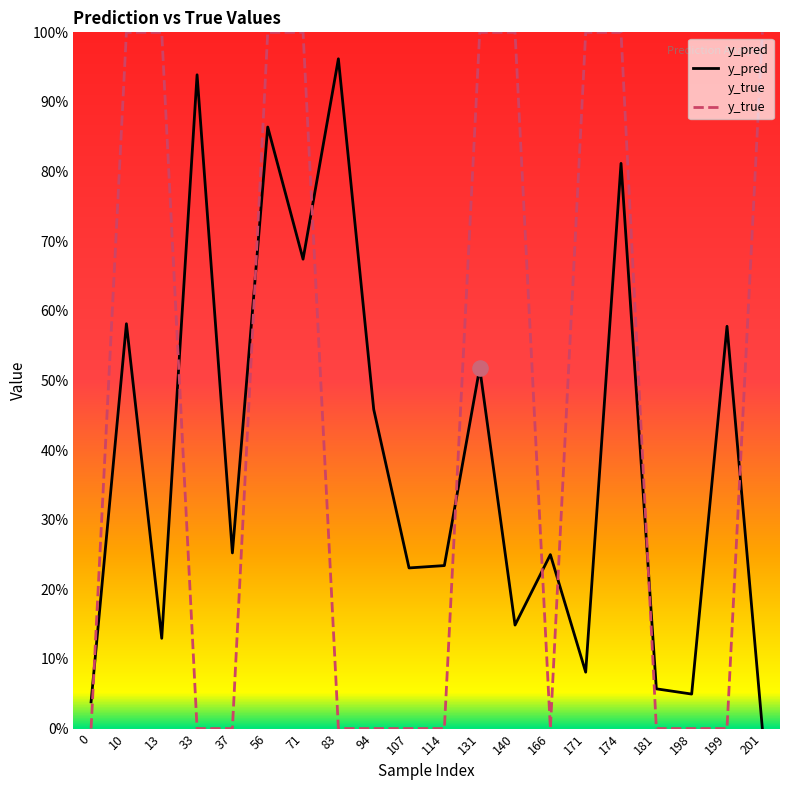

Which series reaches the minimum Y coordinate?

y_true